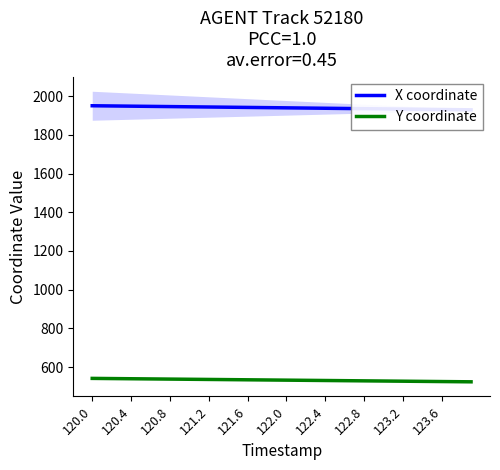

How many values in the X coordinate series are below 1940?

20